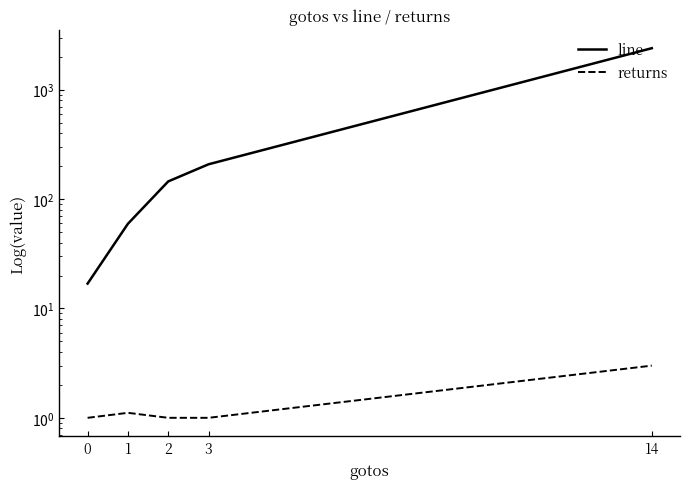

Which has a higher value, 14 or 2?

14